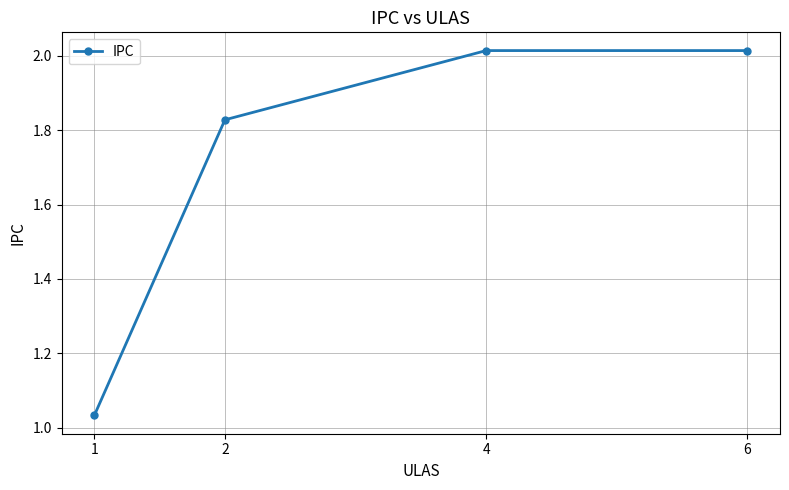

What is the difference between the values at 2 and 1?

0.8